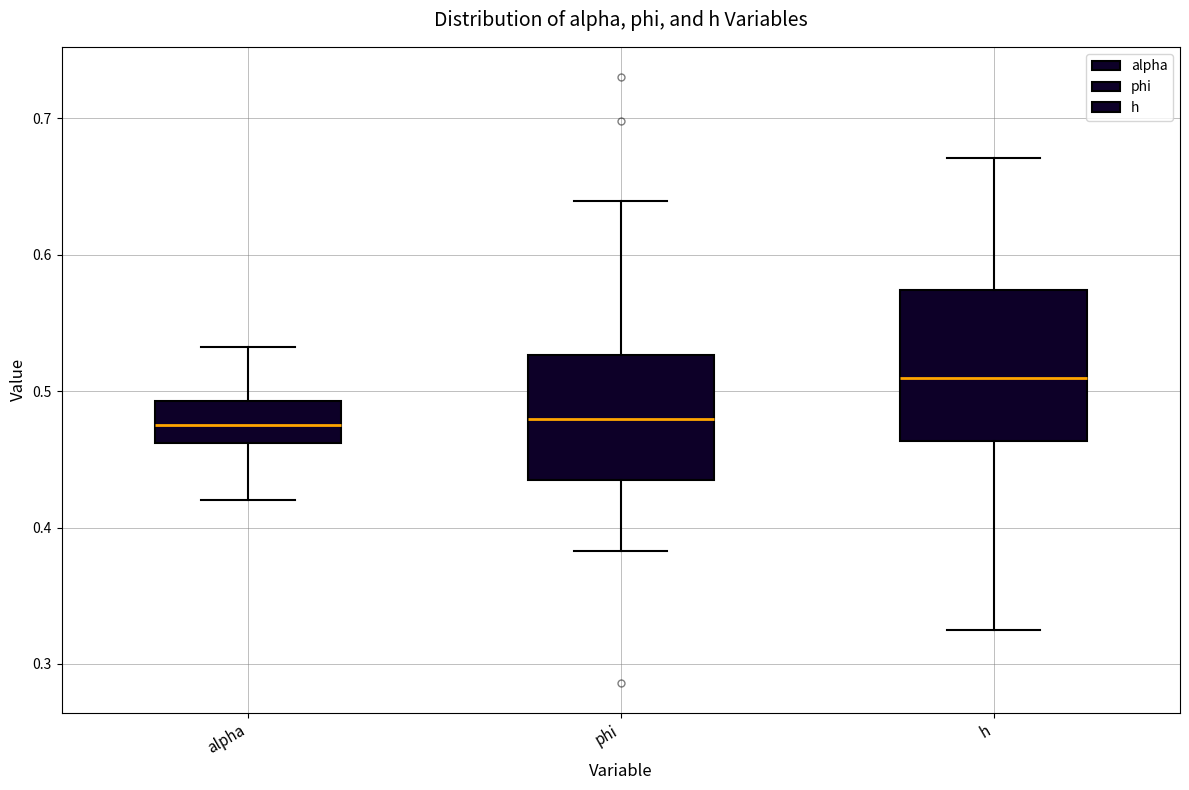

Which box's median line is the highest?

h